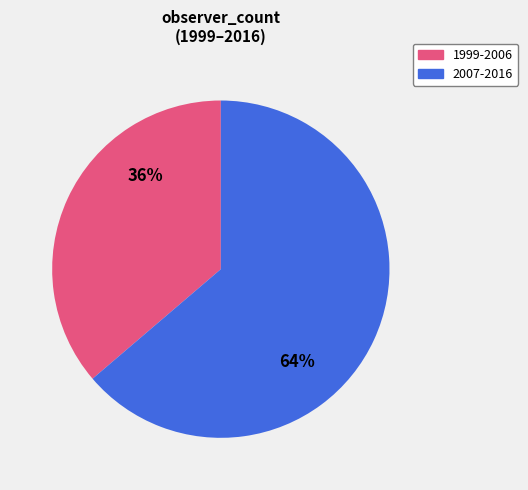

Count the number of slices in the pie.

2